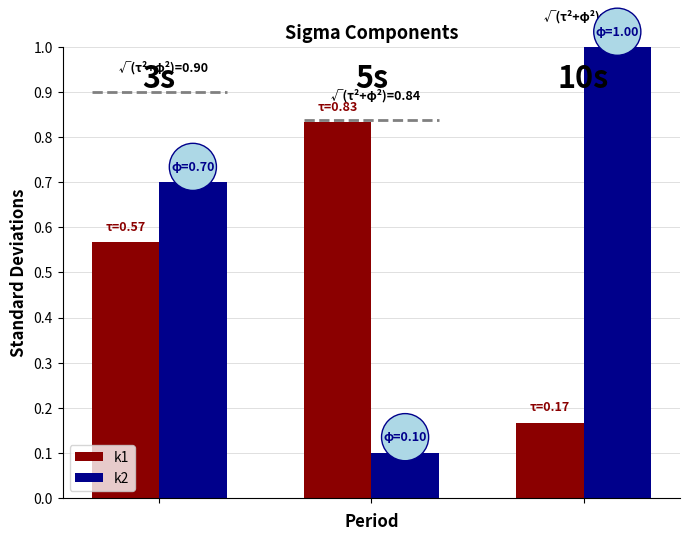

How many groups of bars are there?

3